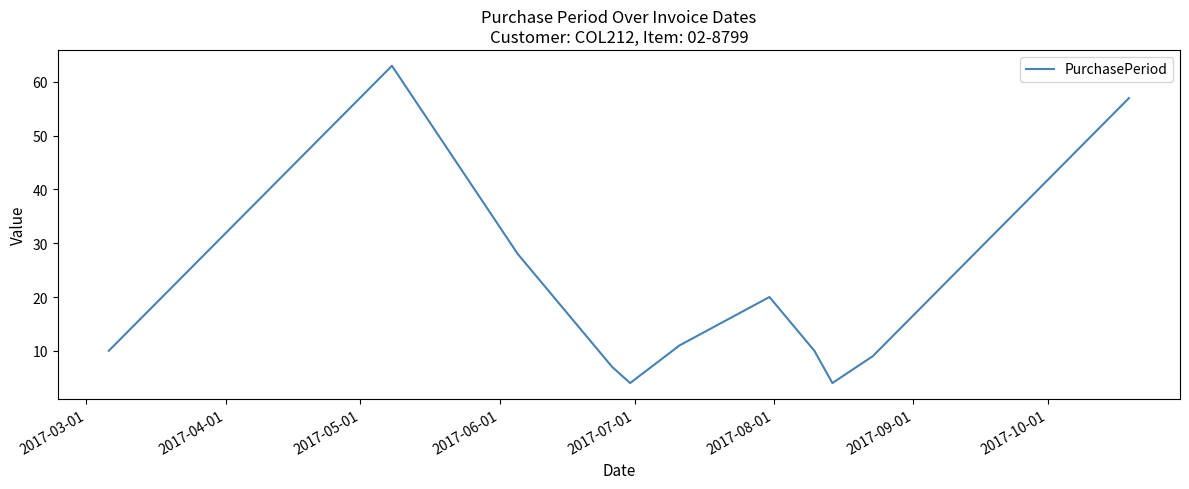

What is the maximum value shown in the chart?

63